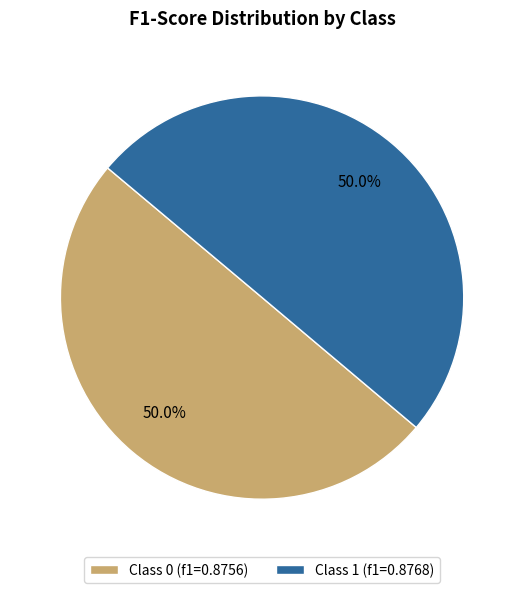

Is the sum of Class 1 (f1=0.8768) and Class 0 (f1=0.8756) greater than half?

Yes